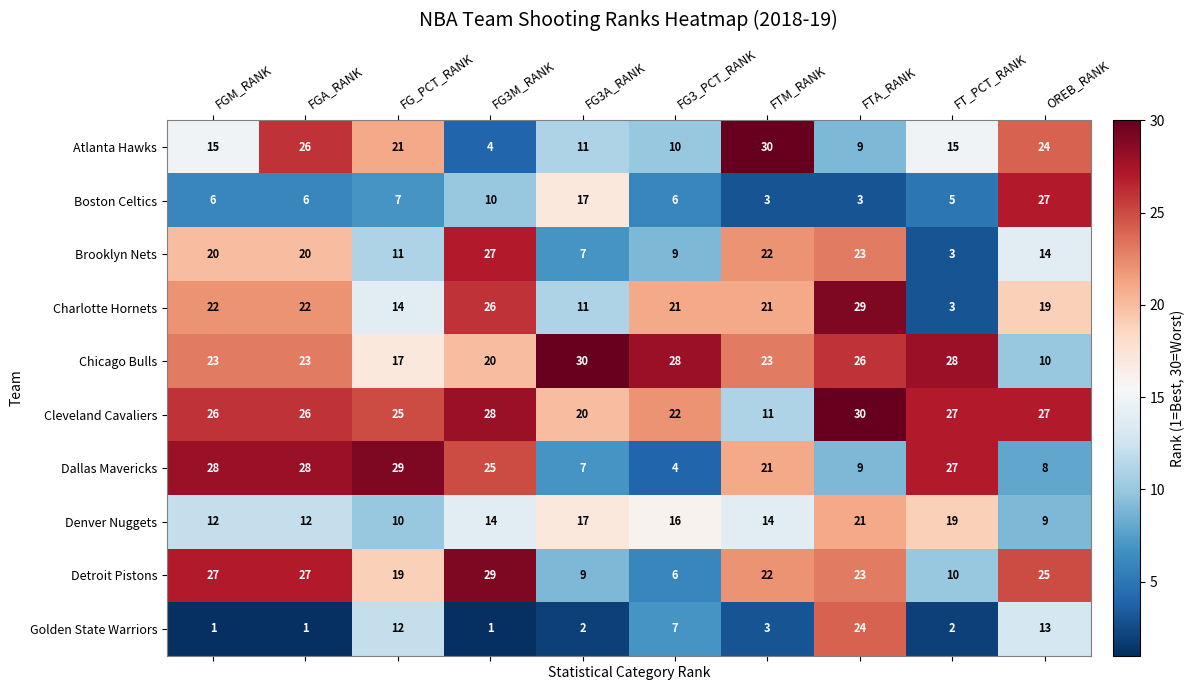

At how many categories does at least one series exceed 12?

10